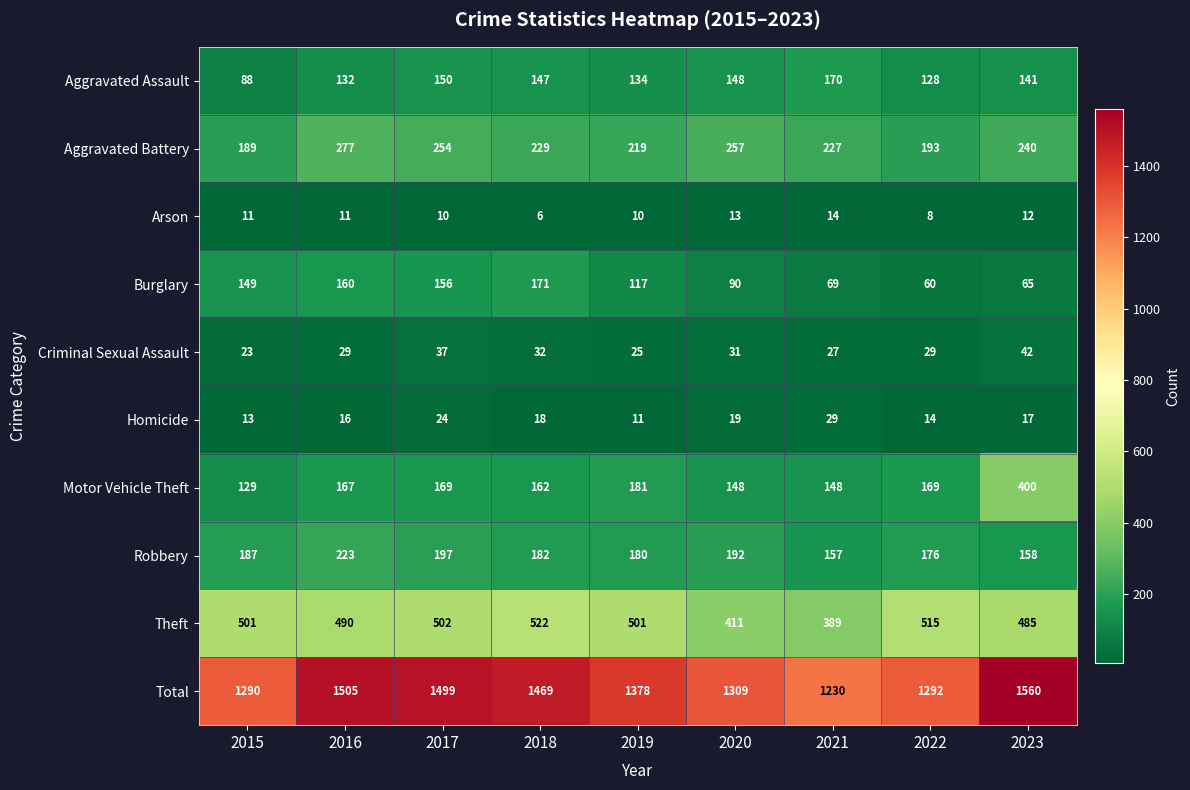

What is the difference between the maximum and minimum values in the Aggravated Battery series?

88